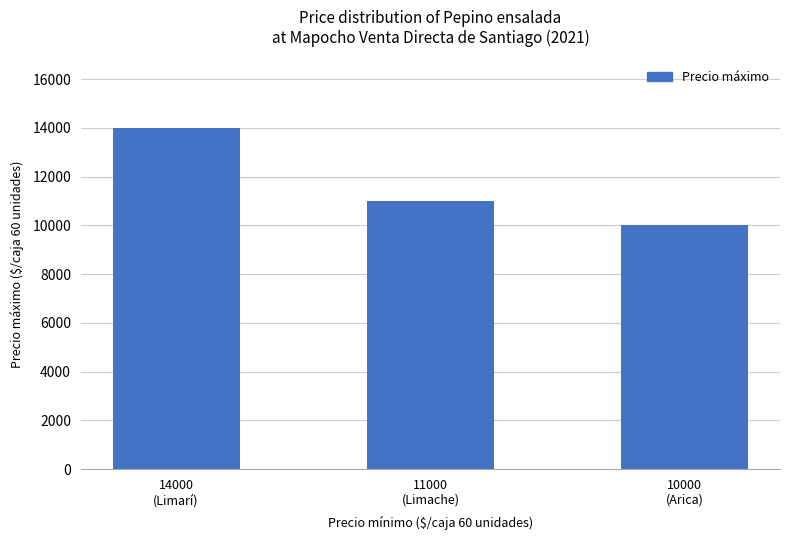

Count the values in the range 10000 to 14000.

3